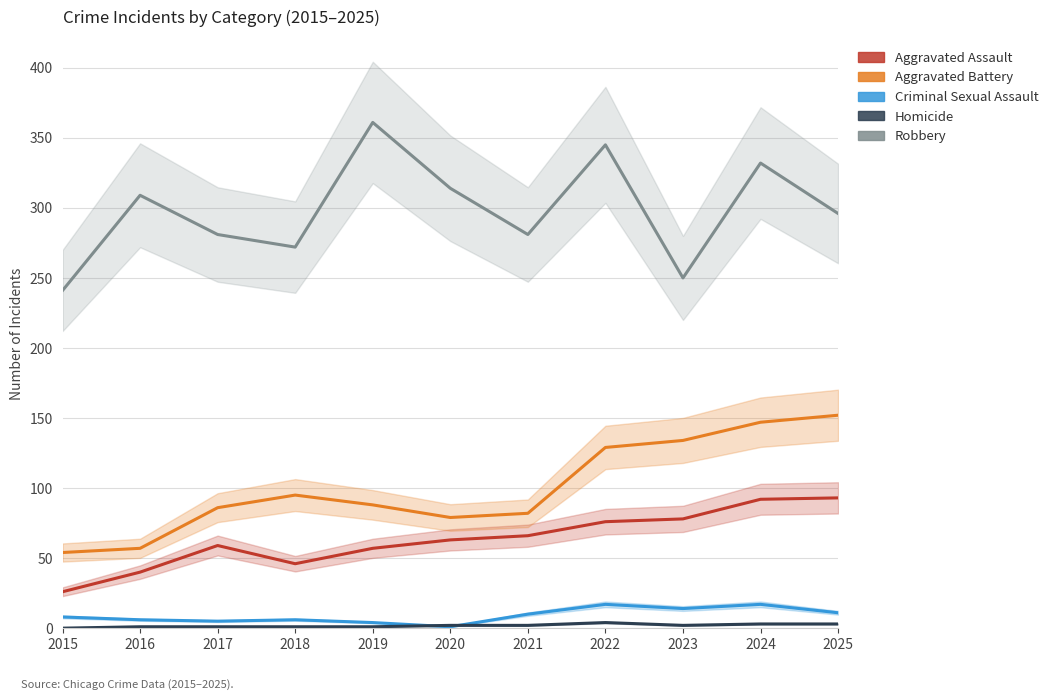

How many lines are shown in the chart?

5